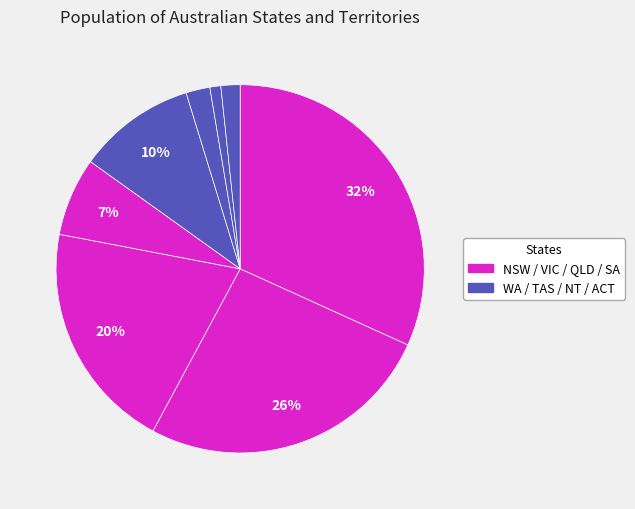

Does any single category account for the majority?

No